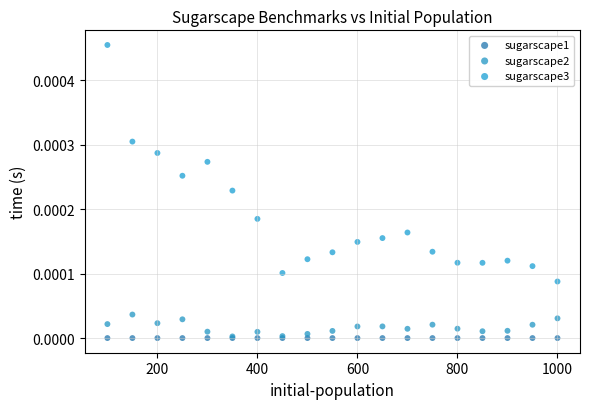

Which series reaches the maximum Y coordinate?

sugarscape3